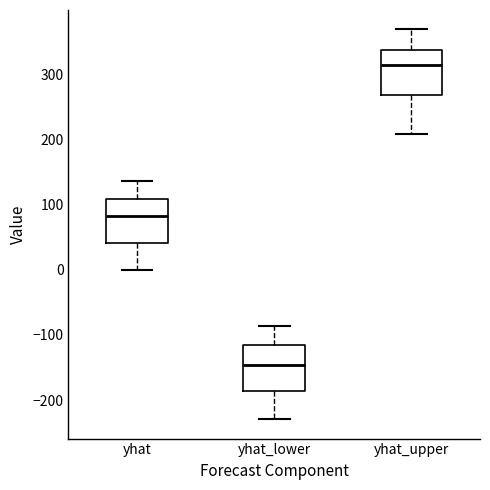

Which box's median line is the highest?

yhat_upper